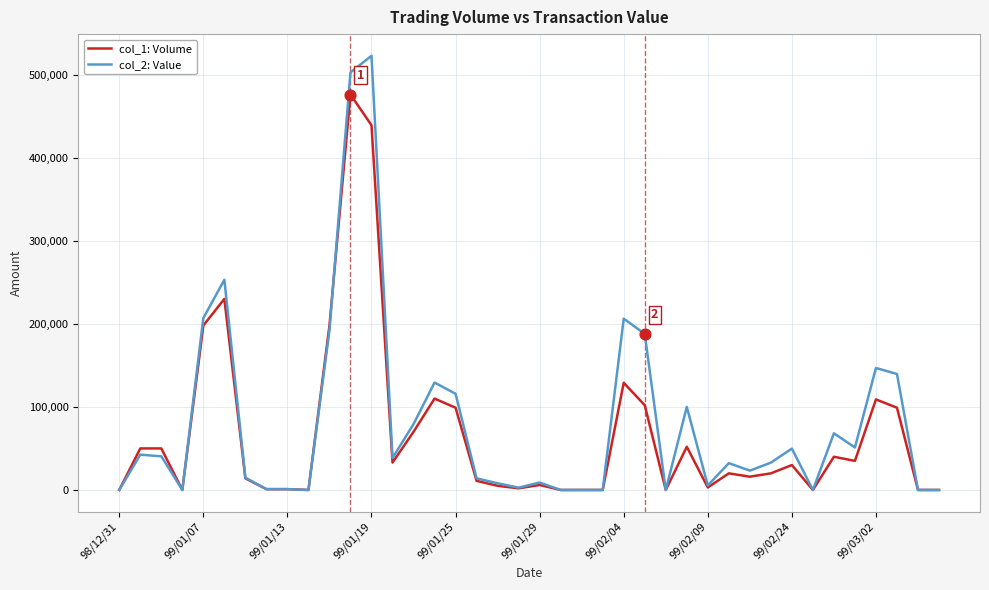

What are all the series names shown in the legend?

col_1: Volume, col_2: Value